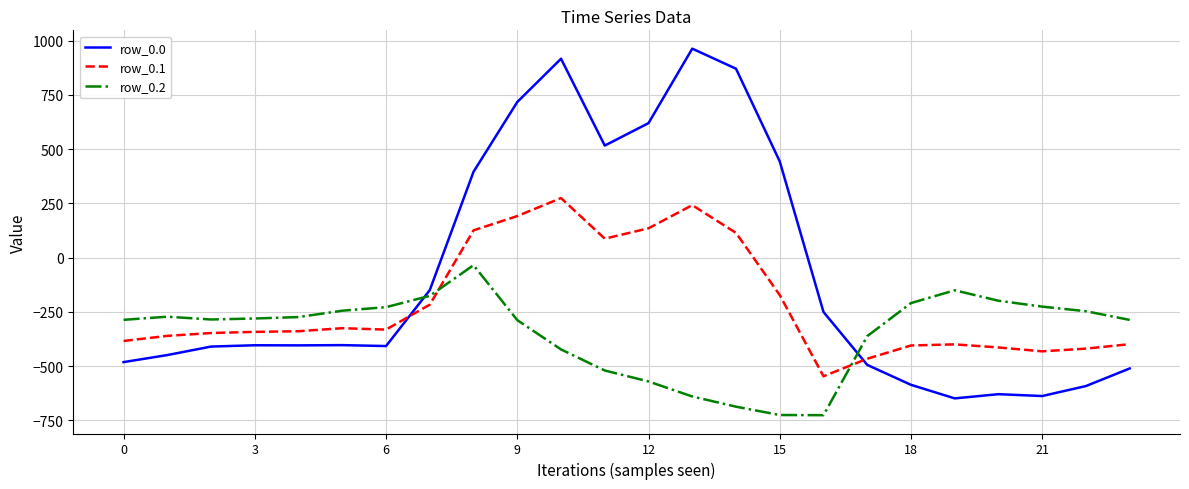

Which series ends up on top after the final intersection of row_0.2 and row_0.0?

row_0.2